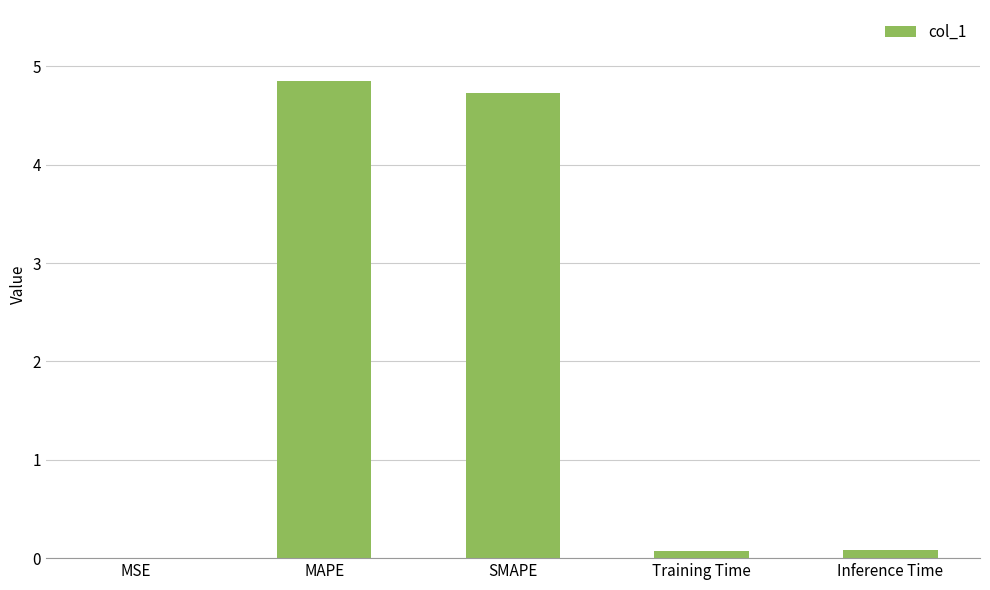

Which category has the highest value across all series?

MAPE